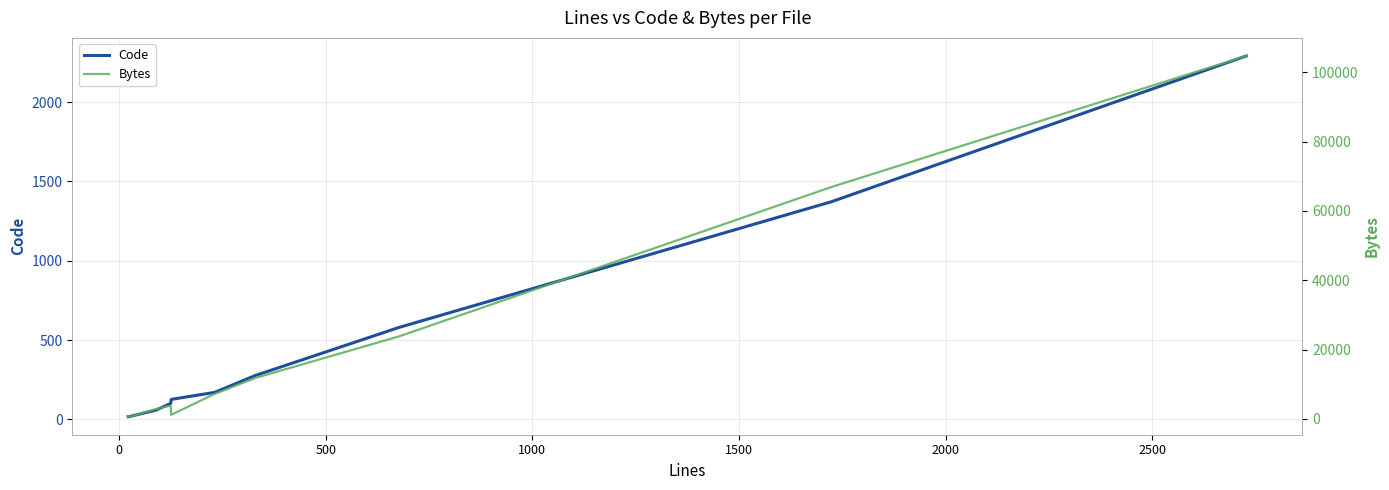

True or false: Code has more than 0 points higher than both neighbors.

False